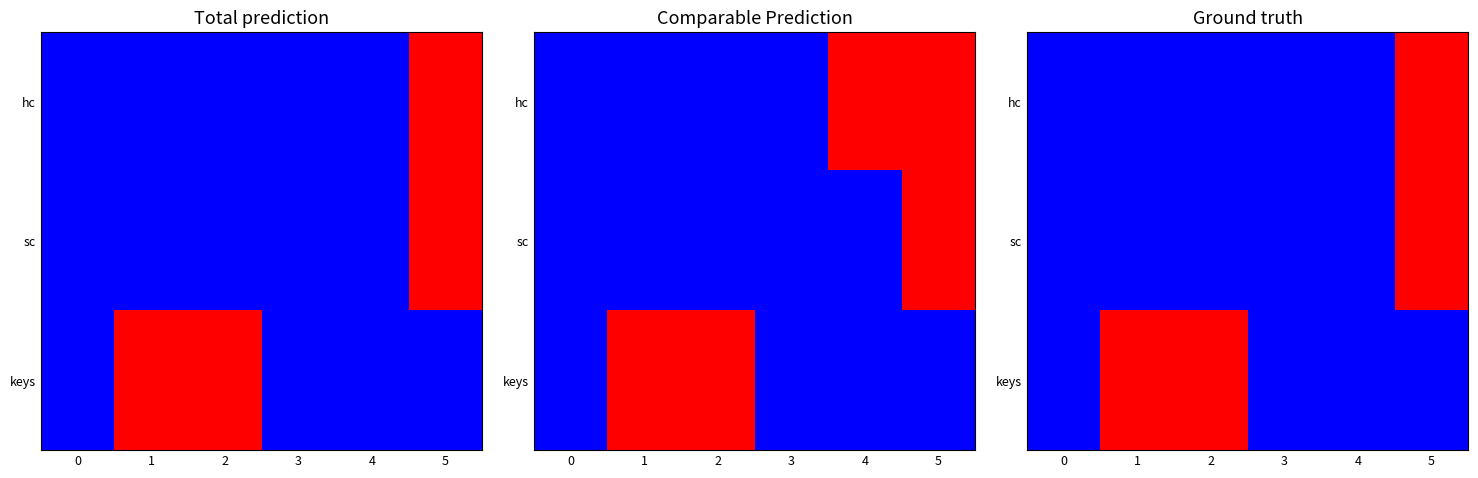

Count the number of data series in this chart.

3